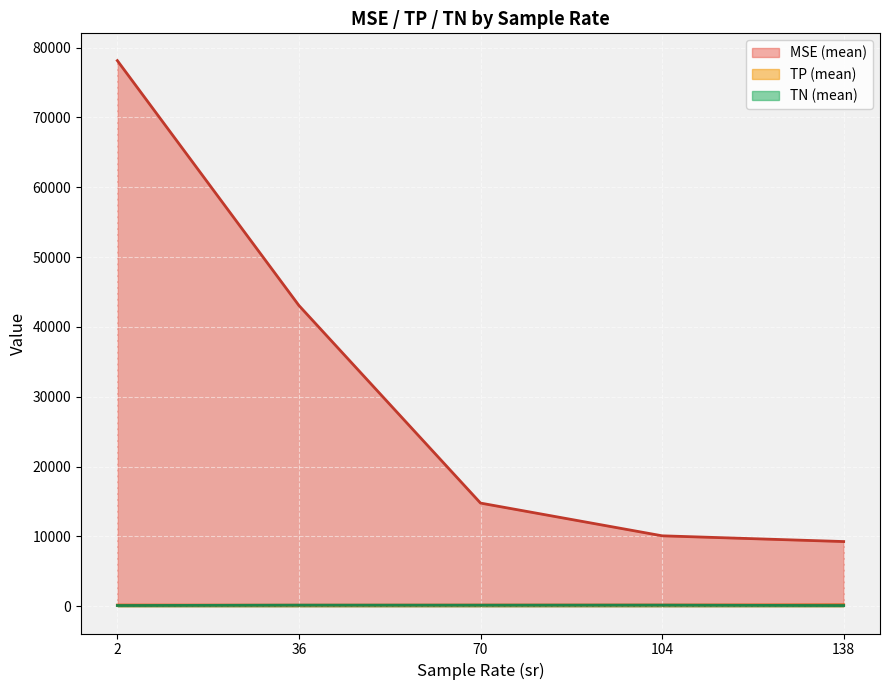

Is the value of TP (mean) at 104 greater than the value of MSE (mean) at 36?

No